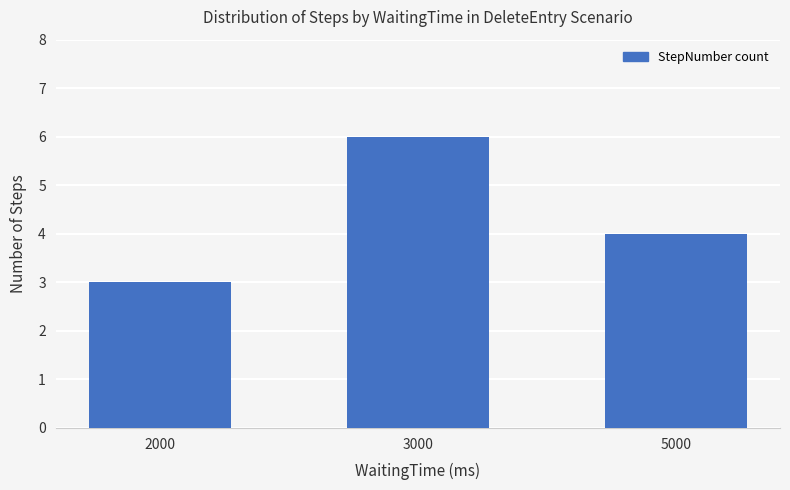

What is the smallest value displayed?

3